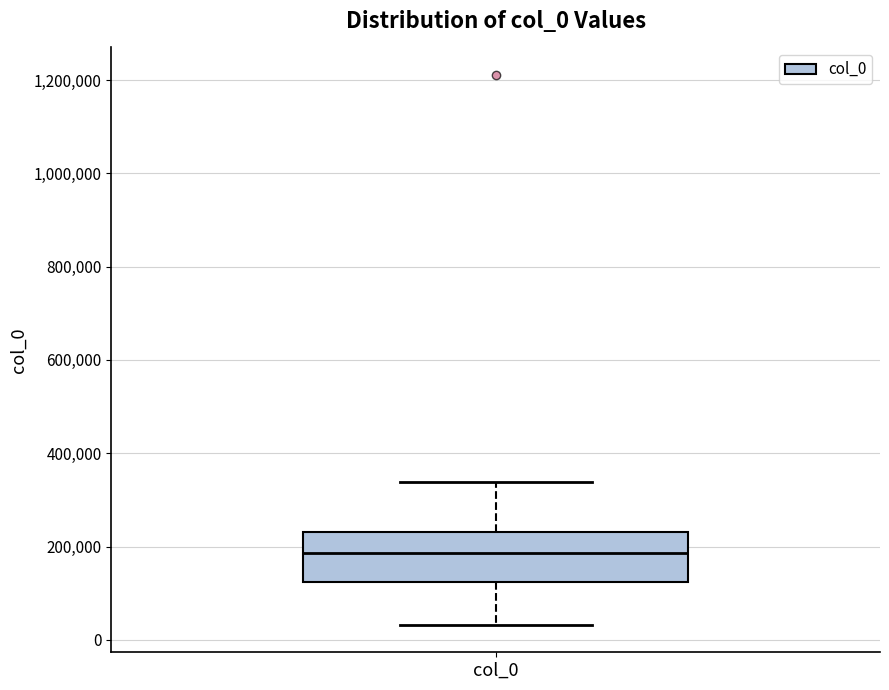

Where is the upper edge of the box for col_0 on the y-axis? The values are not printed on the chart, so give them approximately, as read against the axis.

240000